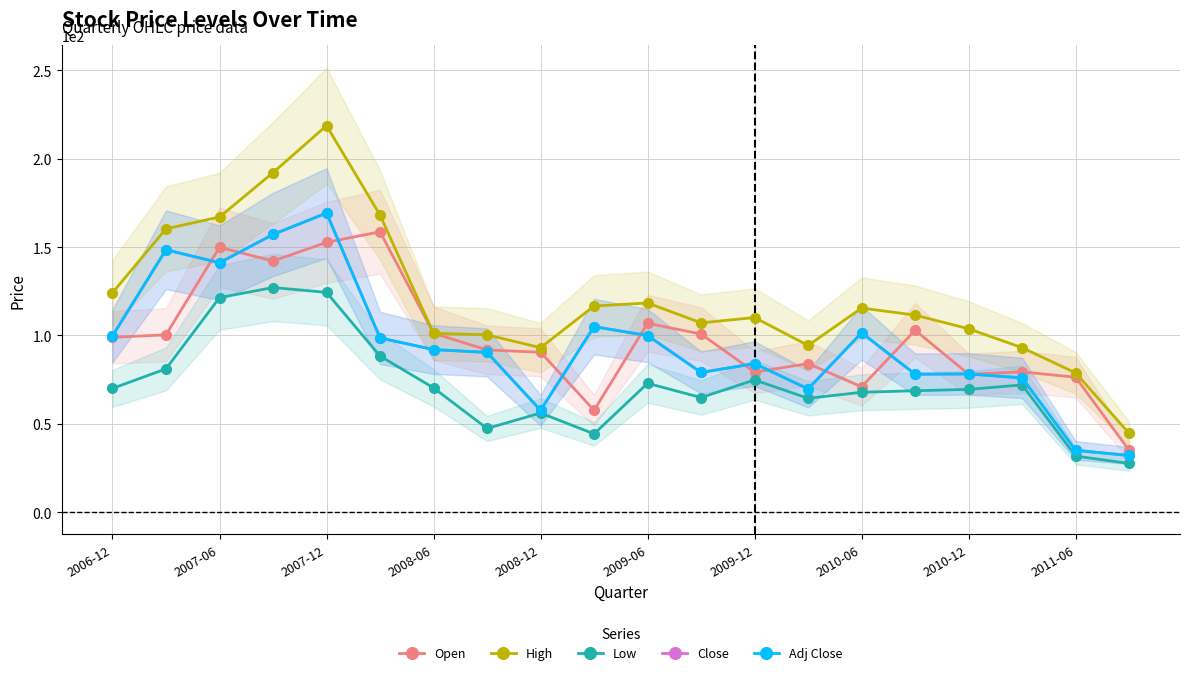

Reading left to right, transcribe all the data shown in this chart.

Open: 99.0	100.4	149.9	142.1	152.7	158.7	101.2	91.8	90.5	57.6	106.9	100.8	79.3	84.1	70.9	102.9	78.1	79.4	76.3	35.0
High: 124.2	160.4	167.1	192.2	218.7	168.1	101.2	100.4	93.1	116.7	118.4	107.1	110.1	94.4	115.5	111.5	103.8	93.1	78.8	44.5
Low: 70.0	81.1	121.4	127.1	124.4	88.4	70.3	47.4	56.1	44.3	72.9	64.9	74.8	64.4	67.9	68.7	69.5	72.0	31.7	27.5
Close: 99.8	148.5	141.1	157.2	169.3	98.6	92.0	90.4	57.6	105.0	99.9	79.0	84.1	69.7	101.5	78.1	78.2	76.0	35.0	32.1
Adj Close: 99.8	148.5	141.1	157.2	169.3	98.6	92.0	90.4	57.6	105.0	99.9	79.0	84.1	69.7	101.5	78.1	78.2	76.0	35.0	32.1